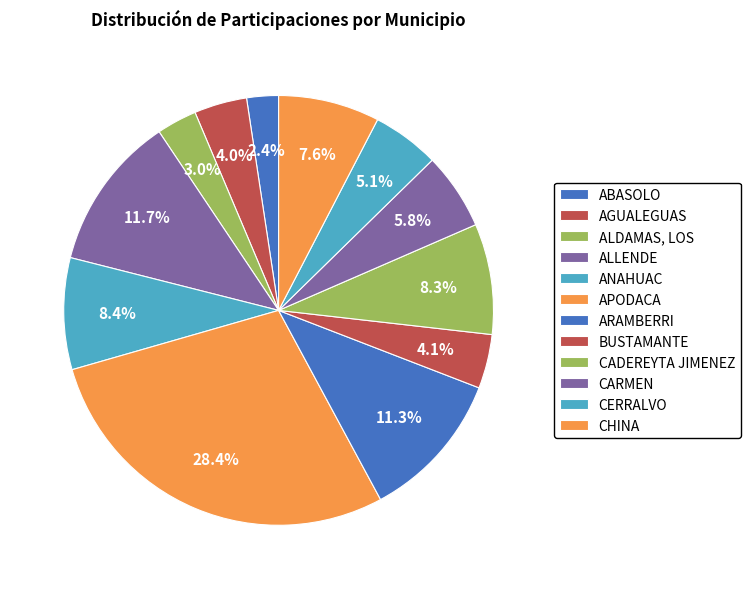

Combined, do ALDAMAS, LOS and CHINA account for over 50%?

No